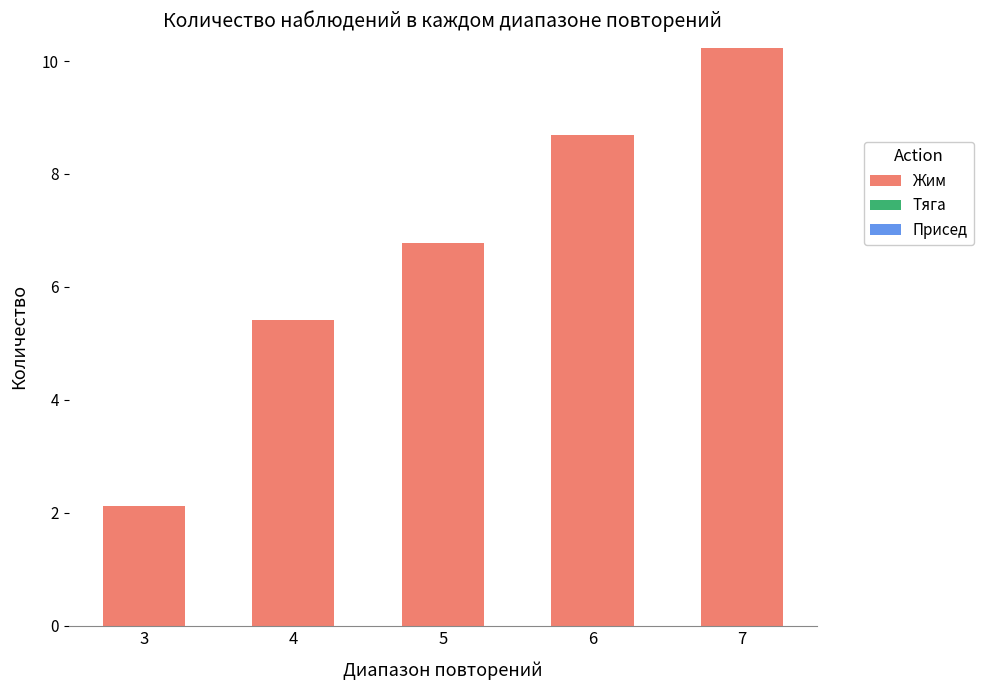

Rank the categories by value from lowest to highest.

3, 4, 5, 6, 7